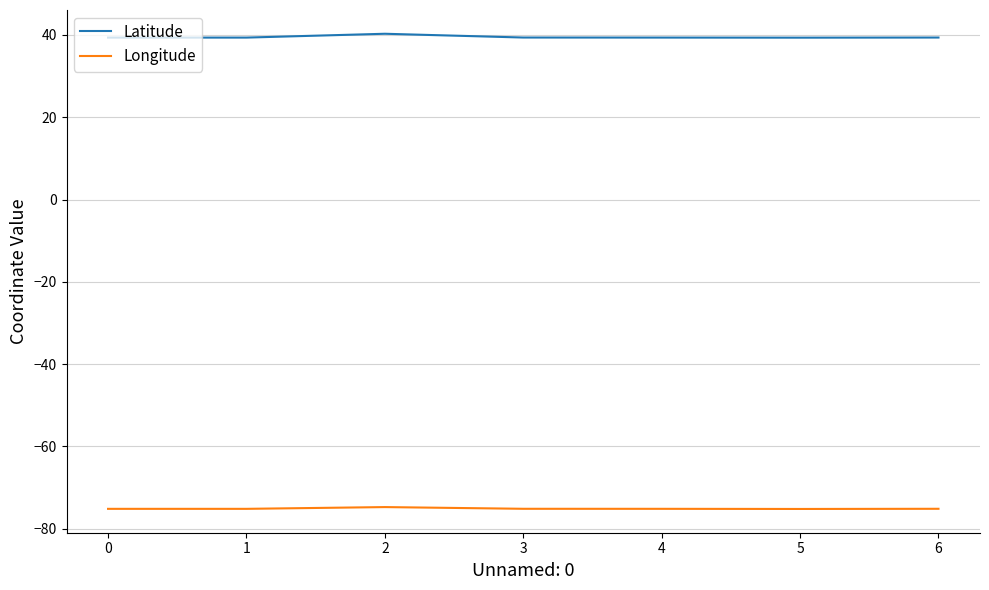

Does the chart have visible grid lines?

Yes